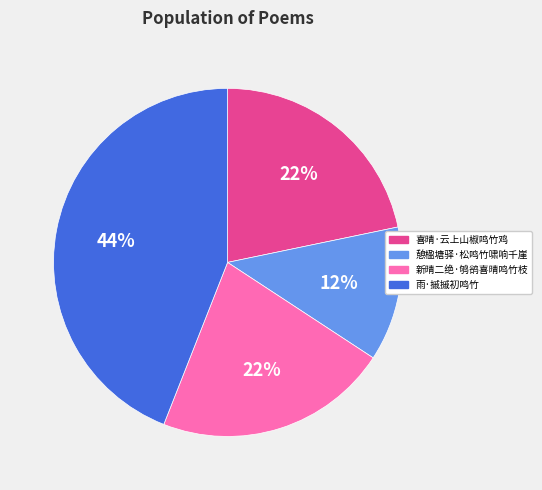

To the nearest percent, what is the average slice percentage?

25%